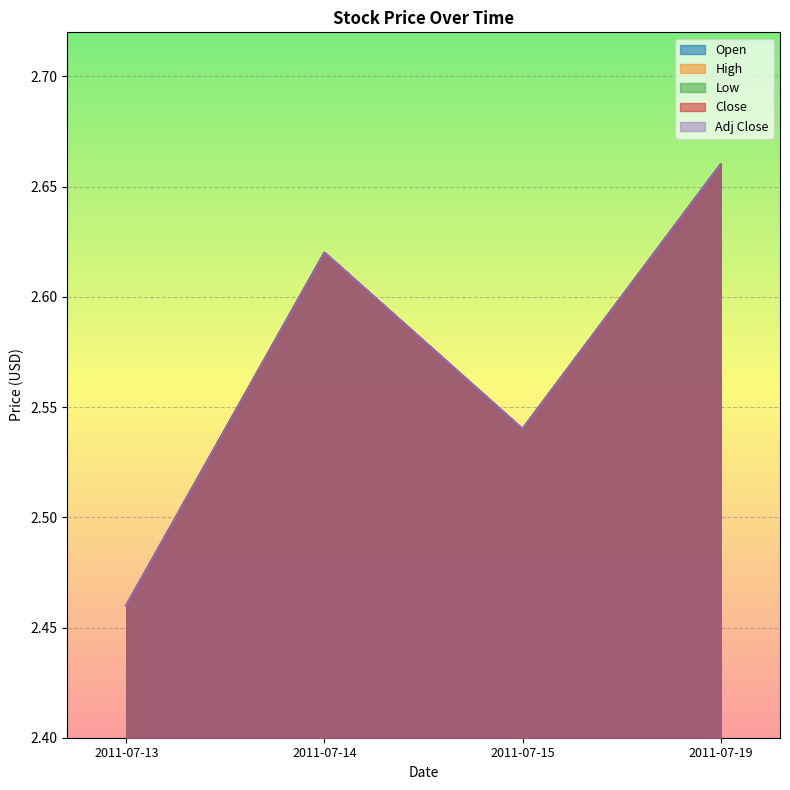

What is the value of the Adj Close point at the 2nd from the left?

2.6